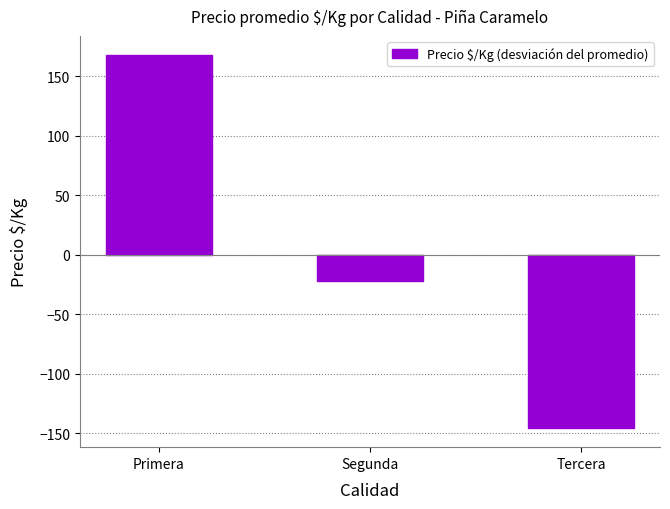

How many bars are there in total?

3